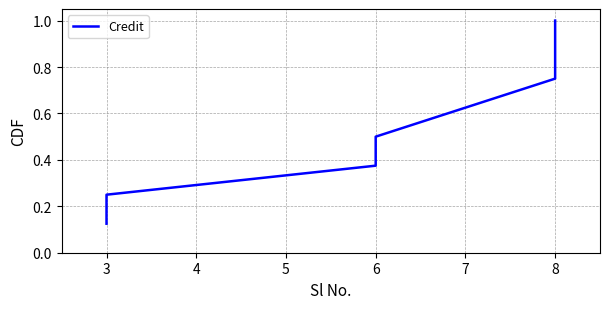

How many lines are shown in the chart?

1